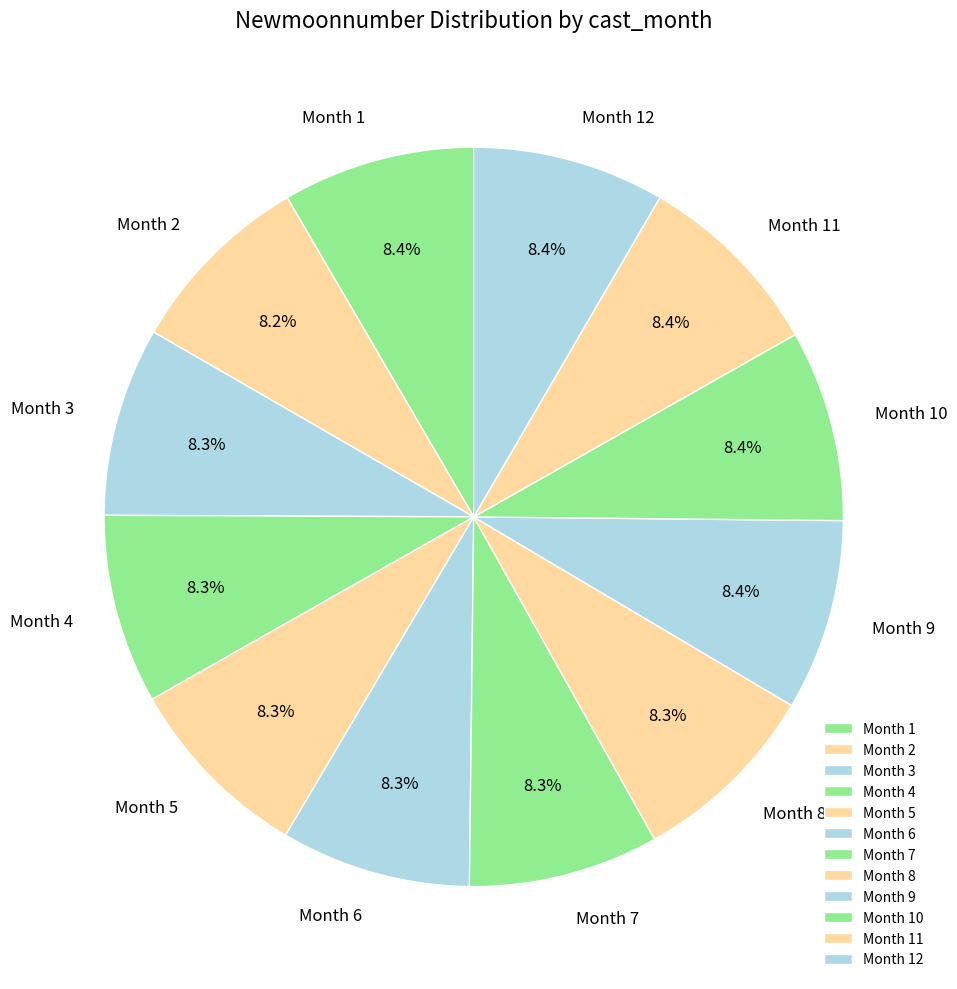

How many slices are in this pie chart?

12